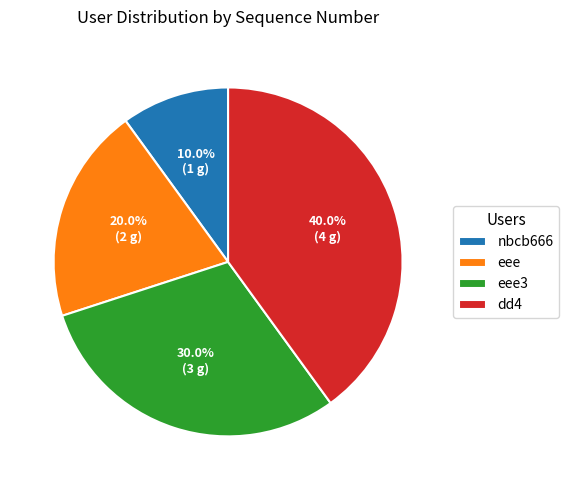

Combined, do dd4 and eee account for over 50%?

Yes